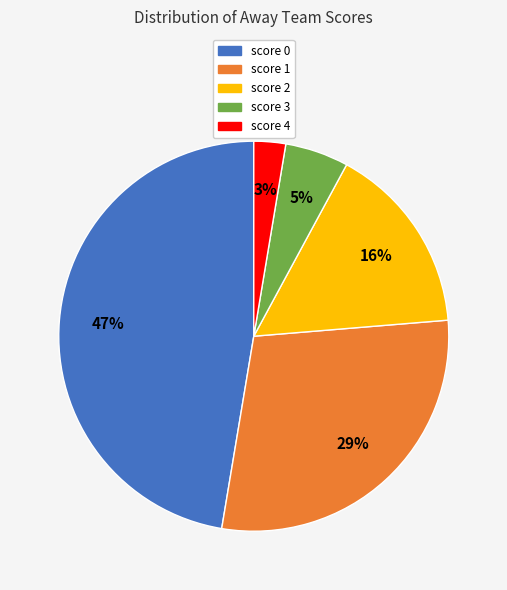

Is there any slice that represents more than half of the pie?

No